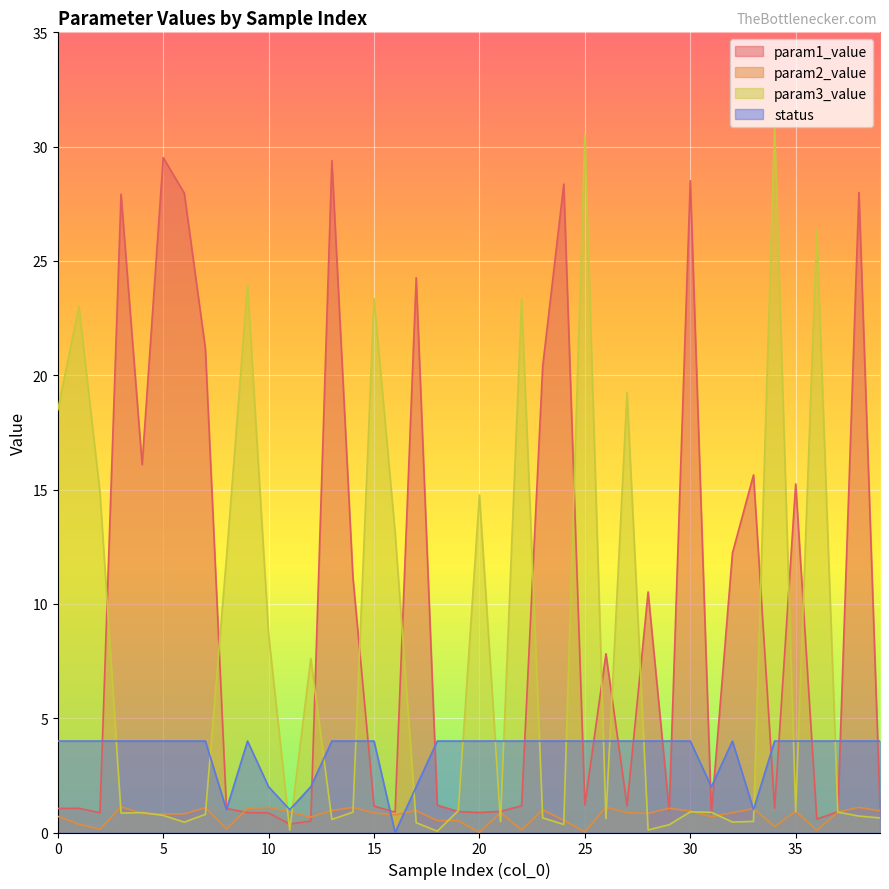

Reading left to right, what are all the values shown in this chart?

param1_value: 1.1	1.1	0.9	27.9	16.1	29.5	28.0	21.2	1.1	0.9	0.9	0.4	0.5	29.4	11.1	1.2	0.9	24.3	1.2	0.9	0.9	0.9	1.2	20.4	28.4	1.2	7.8	1.2	10.5	0.9	28.5	0.8	12.2	15.6	1.1	15.2	0.6	0.9	28.0	1.1
param2_value: 0.7	0.4	0.1	1.1	0.8	0.8	0.8	1.1	0.2	1.1	1.1	0.9	0.7	1.0	1.1	0.9	0.8	1.0	0.5	0.5	0.0	0.9	0.1	1.0	0.5	0.0	1.1	0.9	0.8	1.1	0.9	0.7	0.9	1.0	0.3	0.9	0.1	0.9	1.1	0.9
param3_value: 18.5	23.0	14.9	0.8	0.9	0.7	0.5	0.8	12.0	24.0	8.7	0.1	7.6	0.6	0.9	23.4	13.1	0.4	0.1	1.0	14.8	0.5	23.3	0.6	0.4	30.5	0.6	19.3	0.1	0.3	0.9	0.9	0.5	0.5	30.9	0.9	26.3	0.9	0.7	0.6
status: 4.0	4.0	4.0	4.0	4.0	4.0	4.0	4.0	1.0	4.0	2.0	1.0	2.0	4.0	4.0	4.0	0.0	2.0	4.0	4.0	4.0	4.0	4.0	4.0	4.0	4.0	4.0	4.0	4.0	4.0	4.0	2.0	4.0	1.0	4.0	4.0	4.0	4.0	4.0	4.0